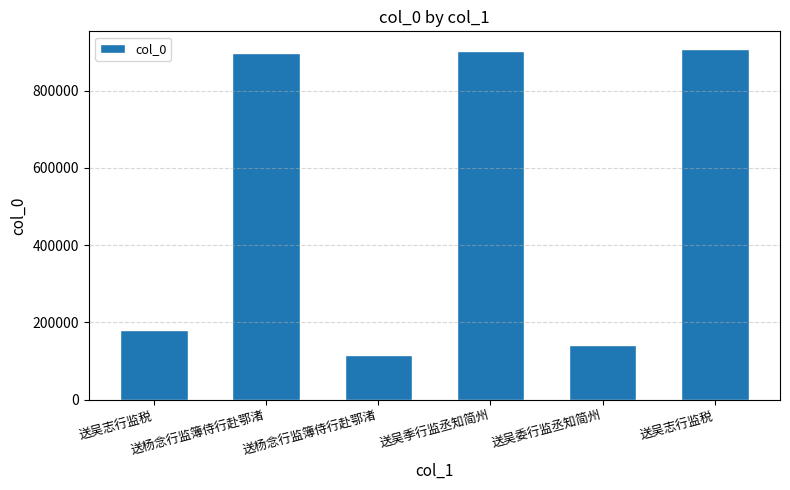

Which category has the highest value across all series?

送吴志行监税